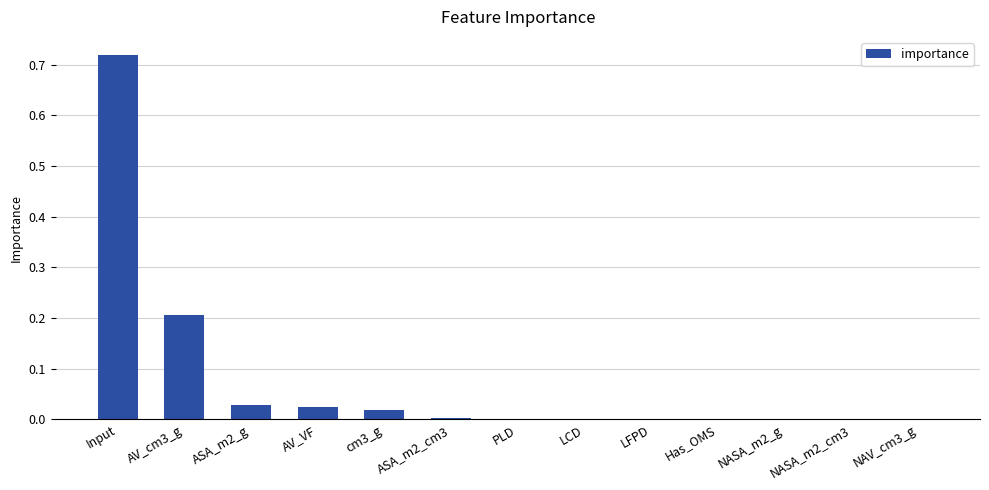

Between NASA_m2_g and AV_VF, which is larger?

AV_VF